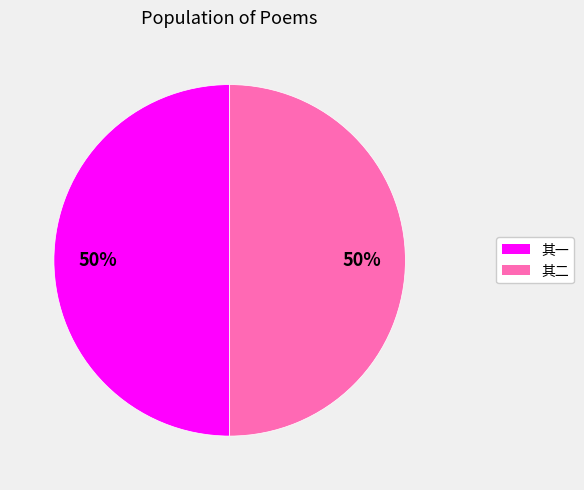

To the nearest percent, what is the average slice percentage?

50%